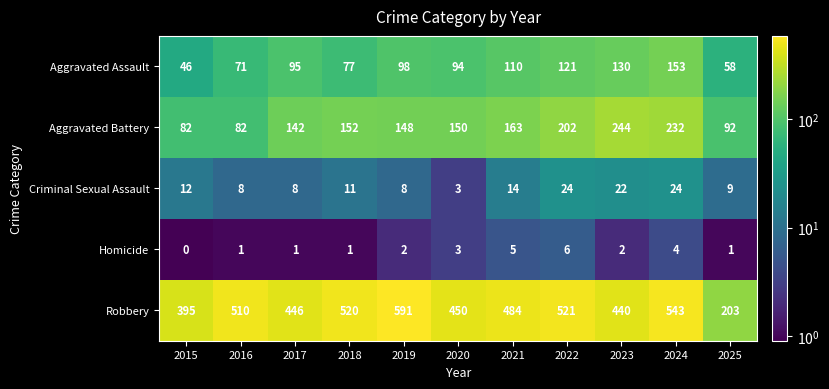

Is it true that Robbery equals 774 at 2022?

False